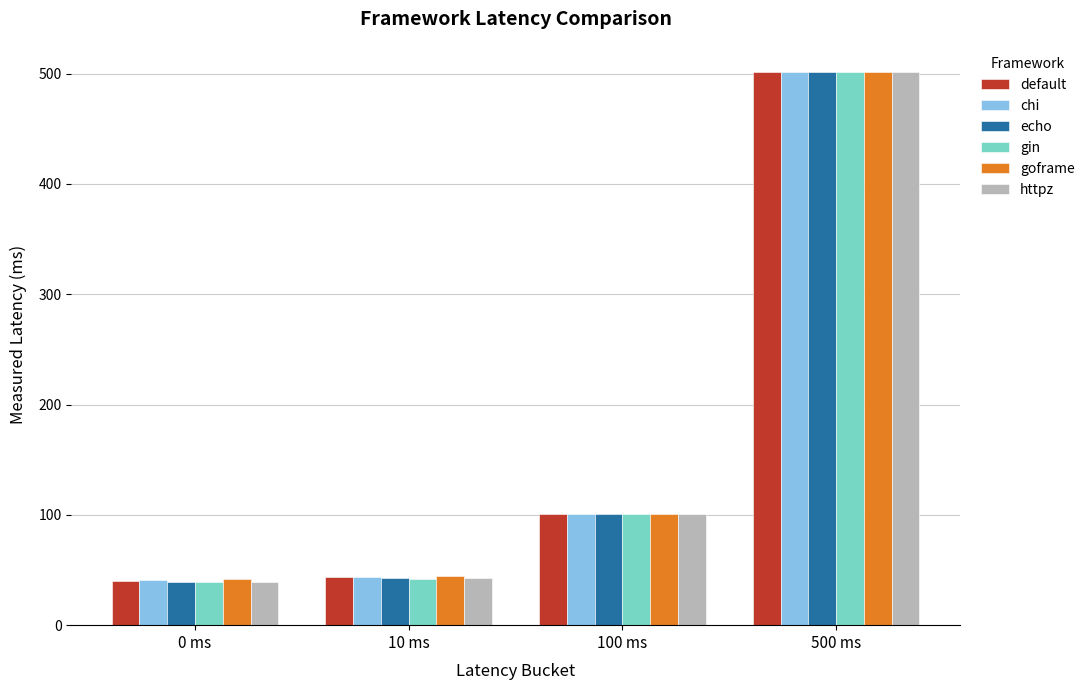

What are all the series names shown in the legend?

default, chi, echo, gin, goframe, httpz